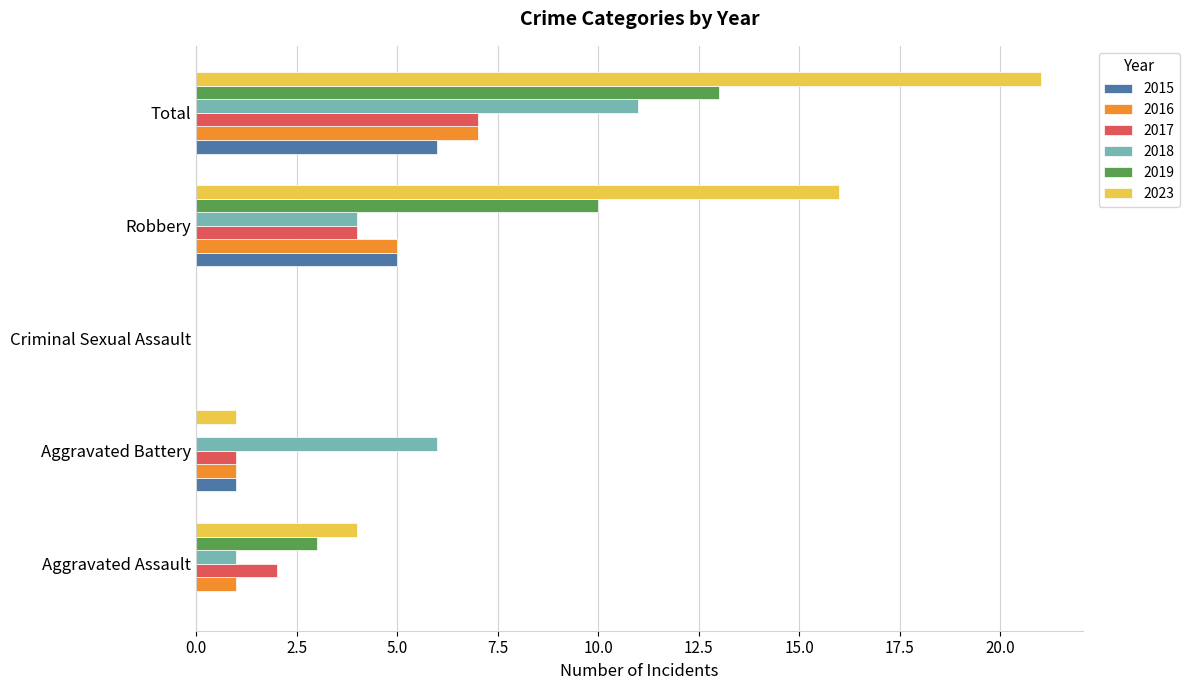

What is the average value of the 2016 series?

3